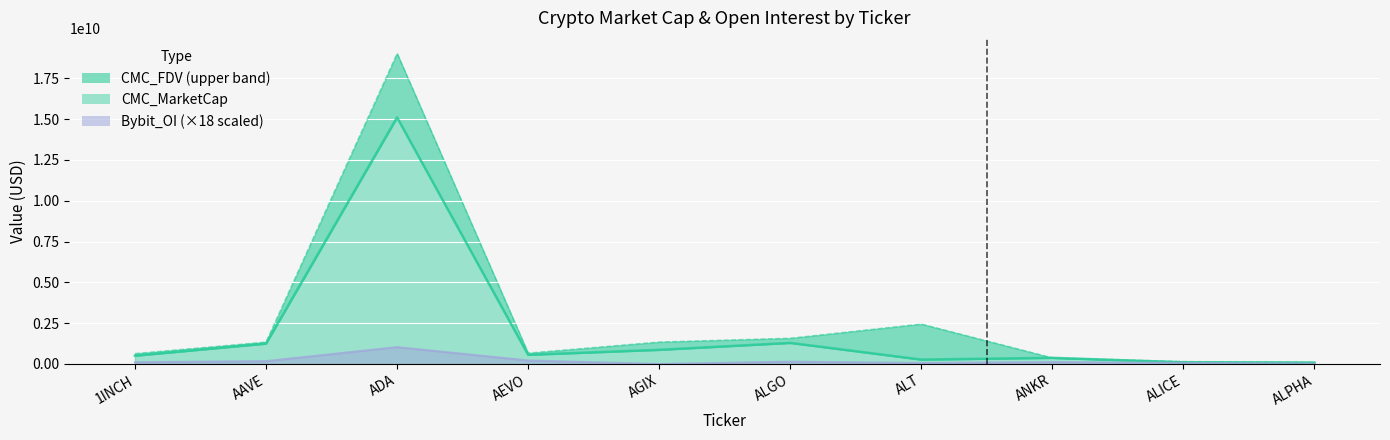

Which series has the largest total across all categories?

CMC_FDV